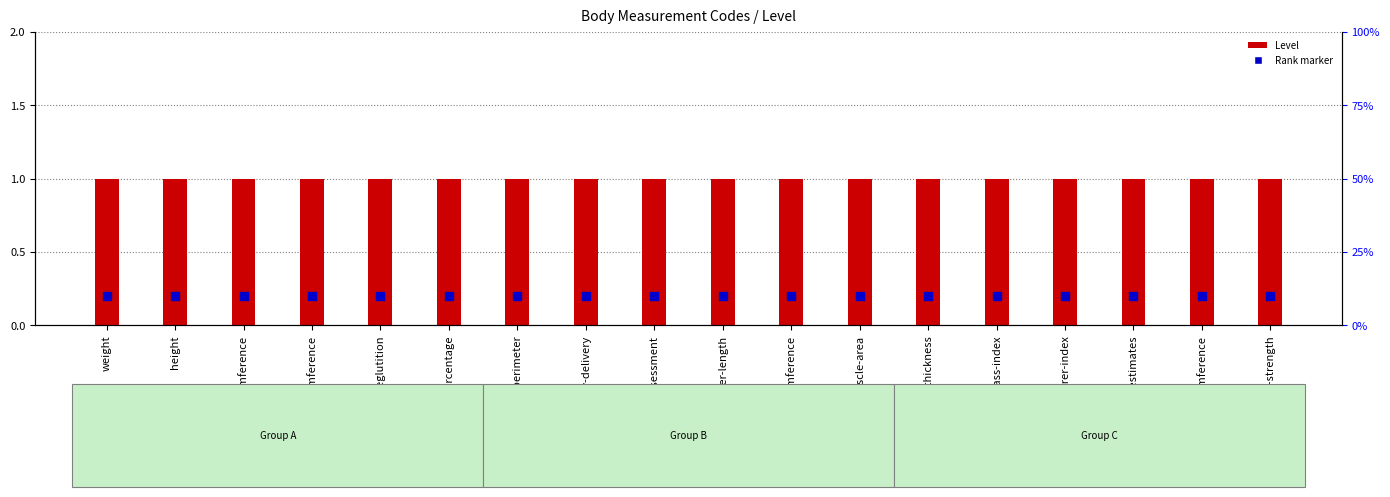

What is the total value across all series at pregnancy-delivery?

1.2